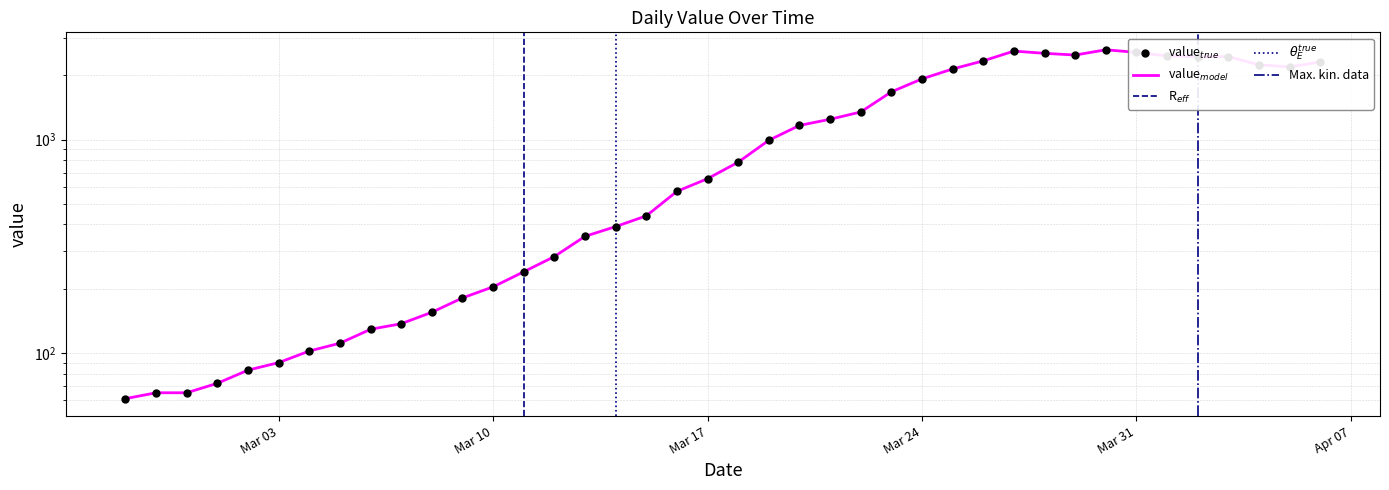

What is the ratio of the value at 2020-03-12 to the value at 2020-03-27?

0.1